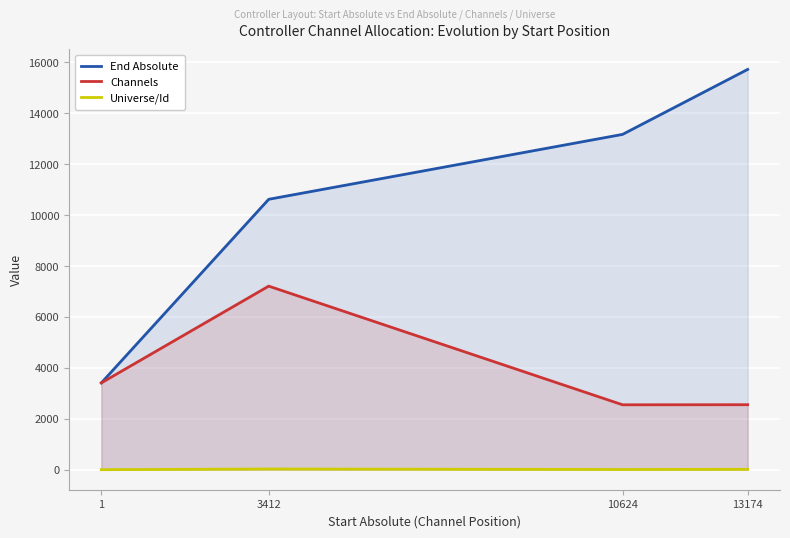

Reading right to left, list all the values displayed in this chart.

End Absolute: 13174=15726	10624=13173	3412=10623	1=3411
Channels: 13174=2553	10624=2550	3412=7212	1=3411
Universe/Id: 13174=15	10624=9	3412=28	1=1